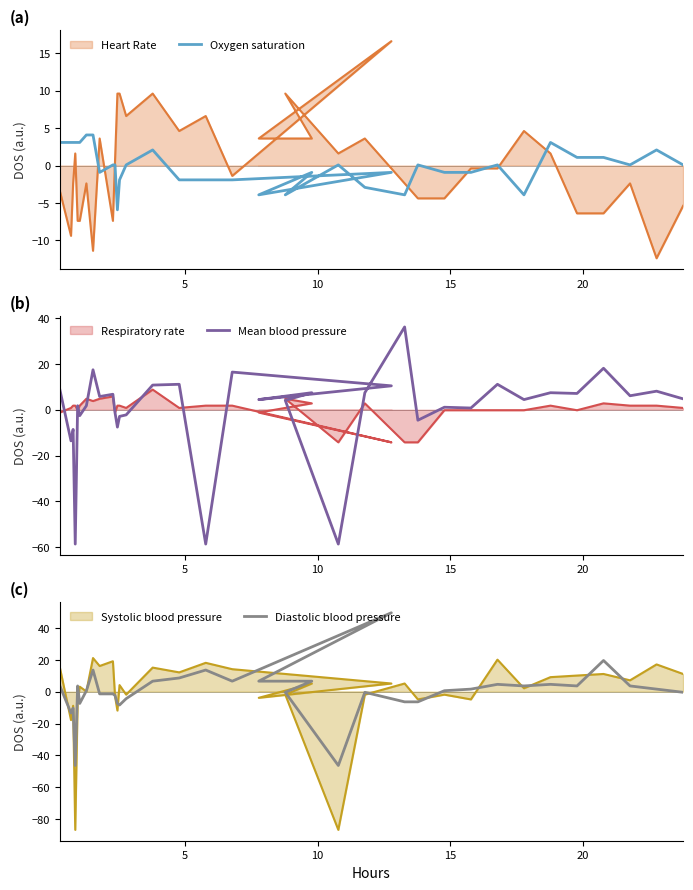

What is the difference between the maximum and minimum values in the Mean blood pressure series?

94.7